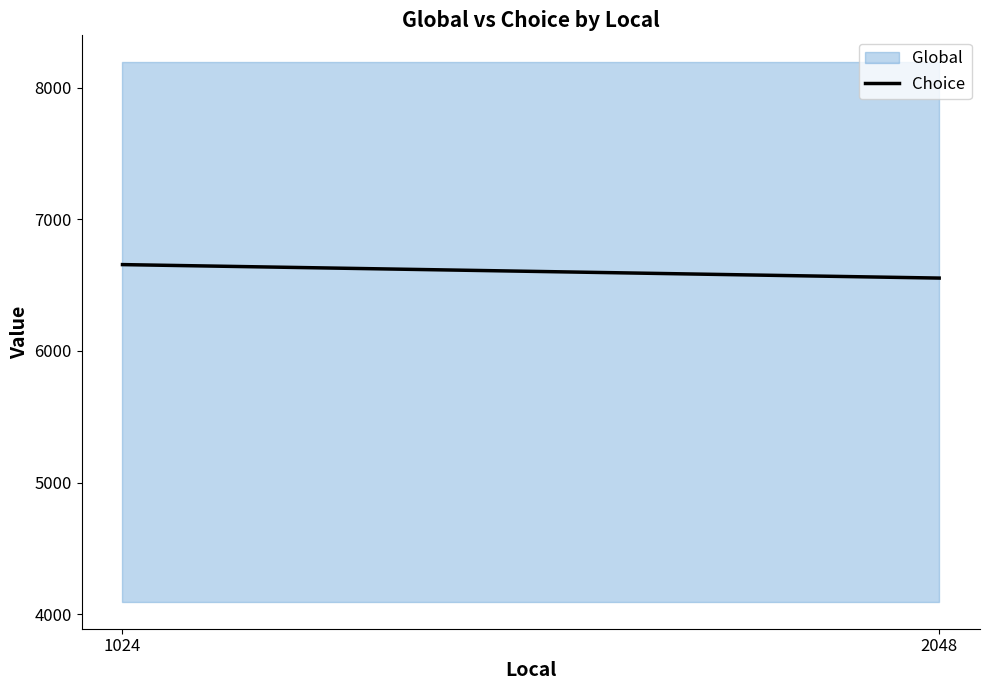

What is the change in value from 1024 to 2048?

-102.4